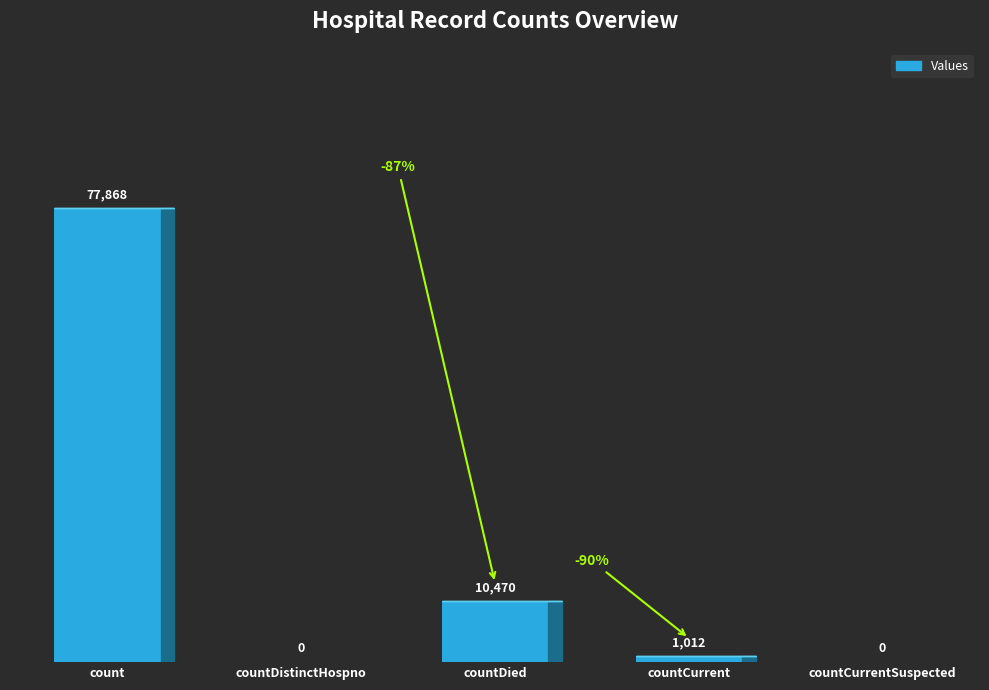

What is the change in value from countDistinctHospno to countCurrent?

+1012